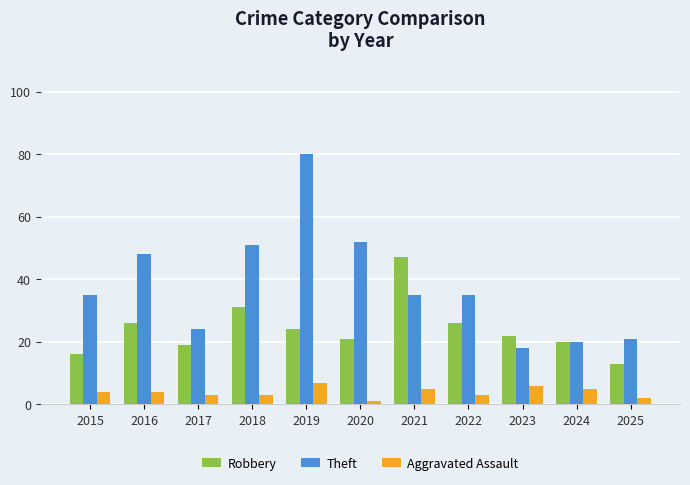

What is the average value of the Robbery series?

24